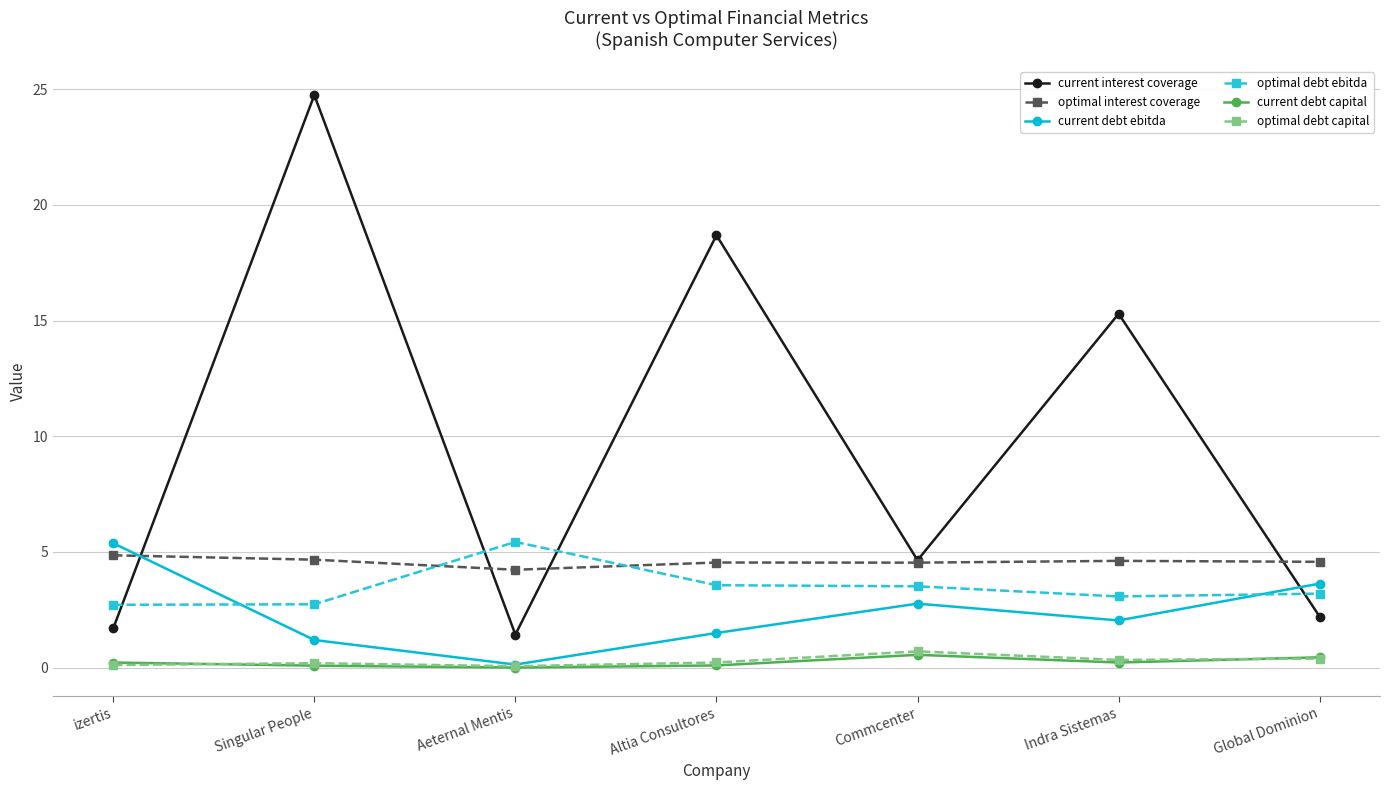

At which category is the sum across all series the highest?

Singular People